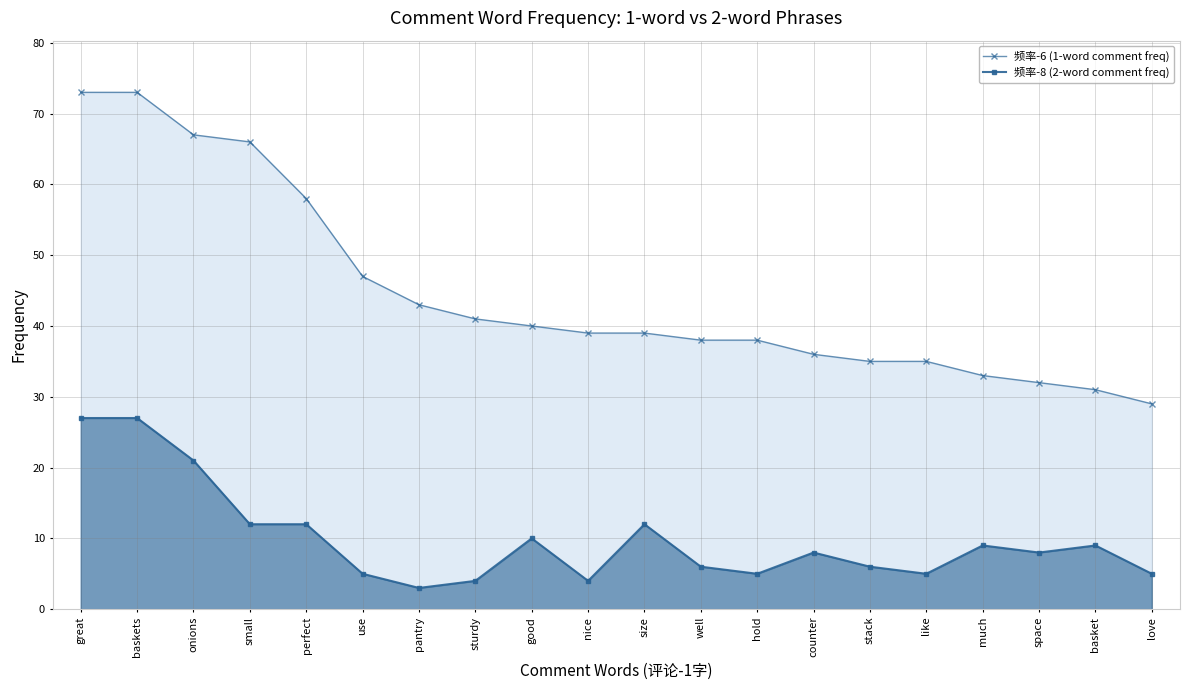

Rank the series by their average value, from highest to lowest.

频率-6 (1-word comment freq), 频率-8 (2-word comment freq)